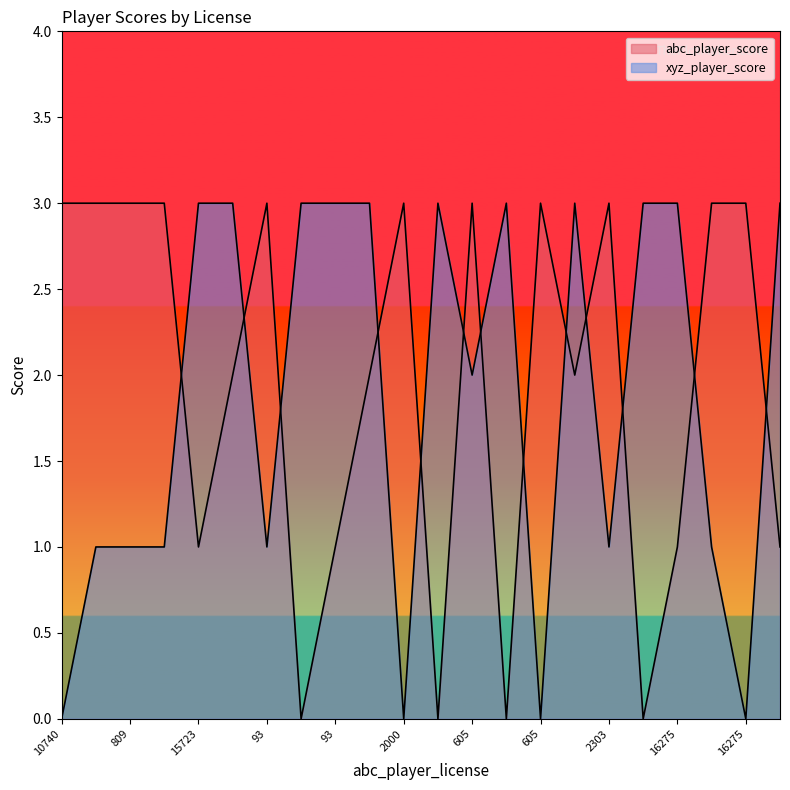

Rank the categories by abc_player_score value from highest to lowest.

10740, 809, 809, 210, 93, 2000, 605, 605, 2303, 2303, 16275, 11244, 11244, 217, 15723, 93, 16275, 10478, 15723, 217, 2000, 10478